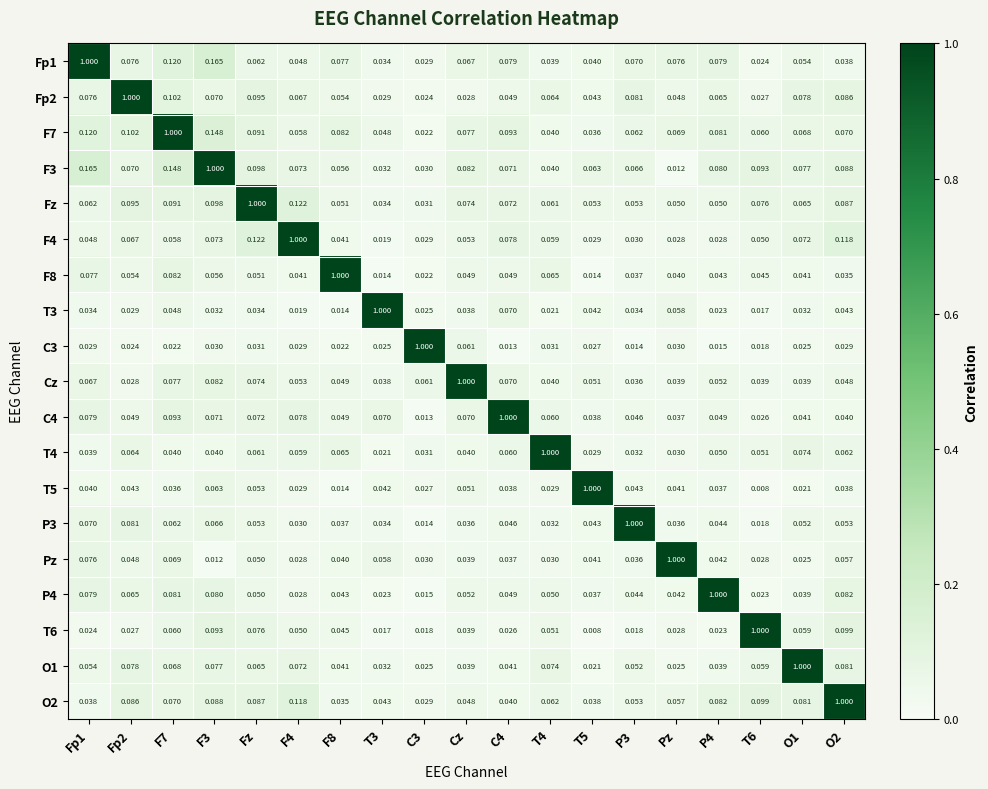

Between P3 and Fp2, which is larger?

Fp2